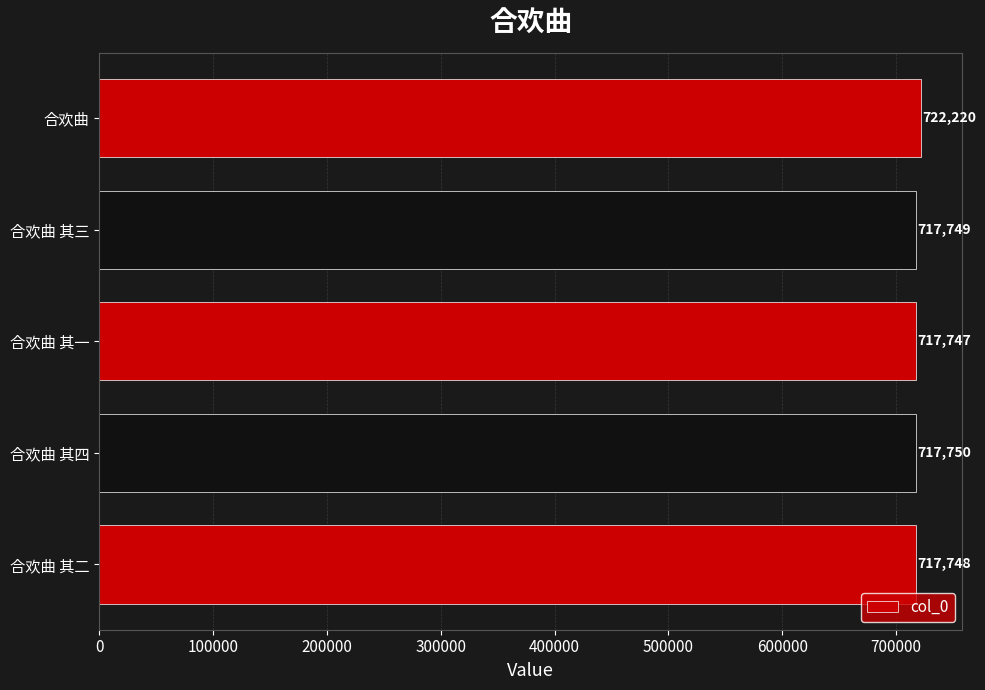

True or false: the data shows 717748 at 合欢曲 其二.

True